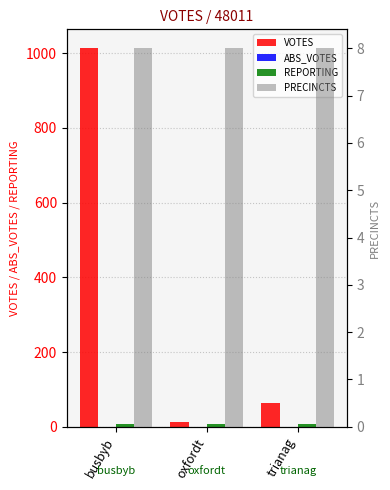

Reading left to right, what are all the values shown in this chart?

VOTES: 1013	14	64
ABS_VOTES: 0	0	0
REPORTING: 8	8	8
PRECINCTS: 8	8	8